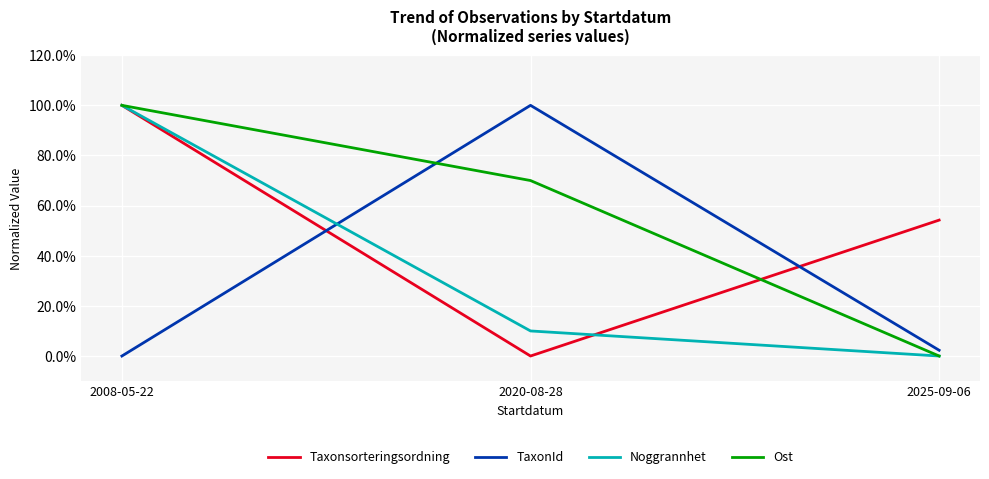

What is the sum of all Noggrannhet values?

1.1